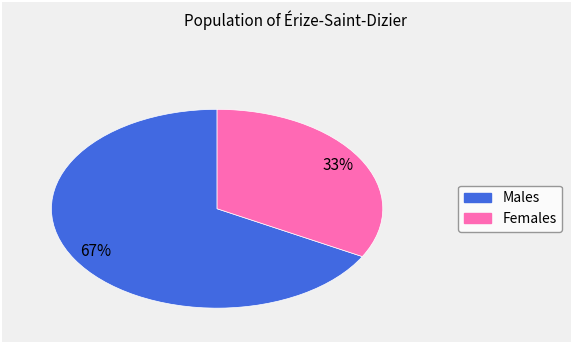

To the nearest percent, what is the average slice percentage?

50%